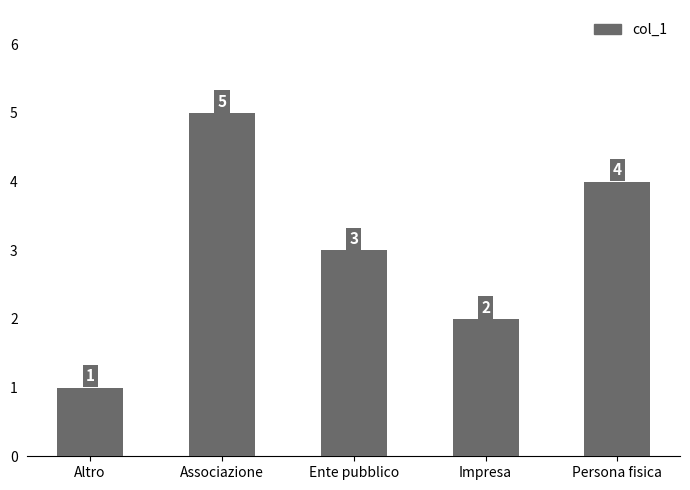

What is the greatest value displayed?

5